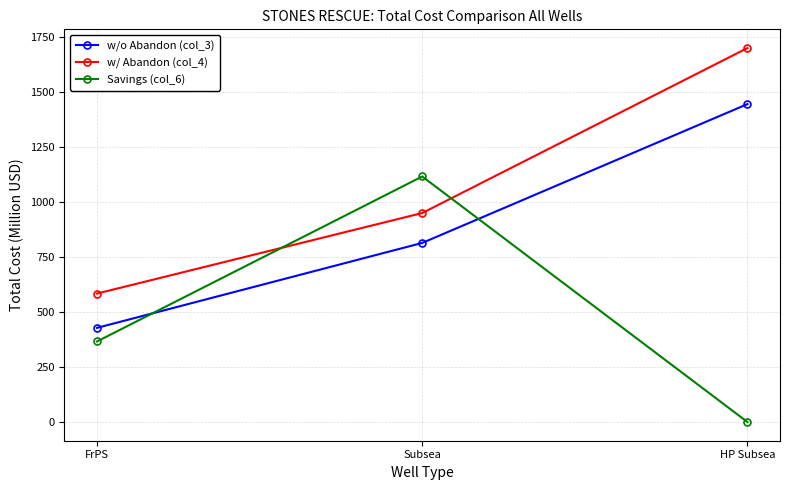

Reading left to right, list all the values displayed in this chart.

w/o Abandon (col_3): FrPS=428.4	Subsea=814.8	HP Subsea=1446.5
w/ Abandon (col_4): FrPS=584.4	Subsea=950.8	HP Subsea=1701.5
Savings (col_6): FrPS=366.4	Subsea=1117.1	HP Subsea=0.0